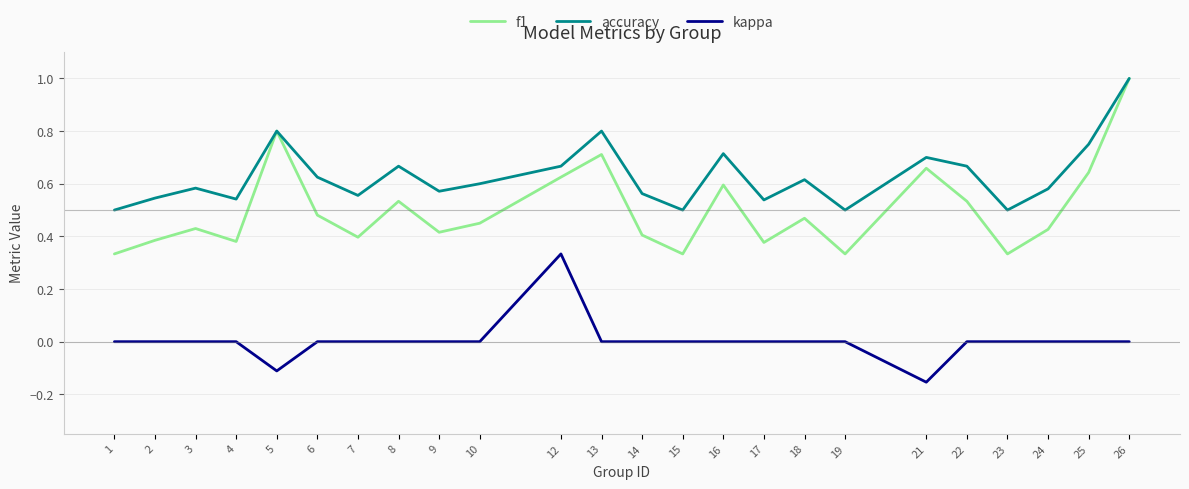

How many lines are shown in the chart?

3